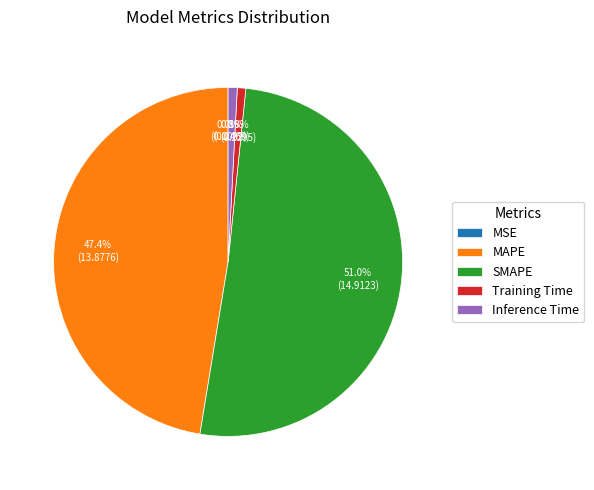

Is it true that SMAPE is 51% of the pie?

True